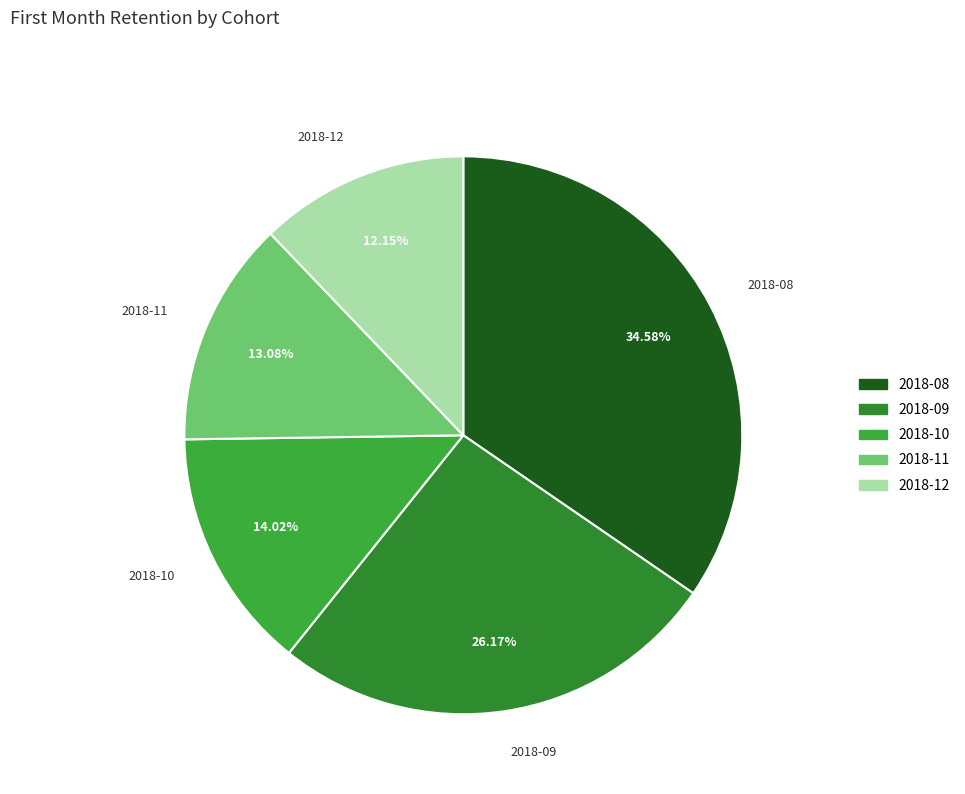

Which has a higher value, 2018-09 or 2018-08?

2018-08